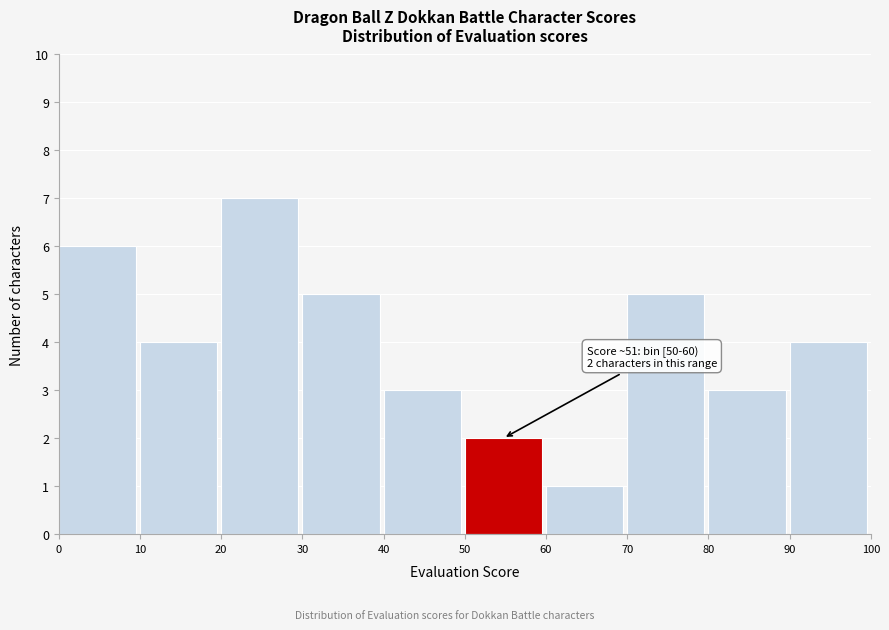

Over which range of the x-axis is the bar tallest?

20 to 30